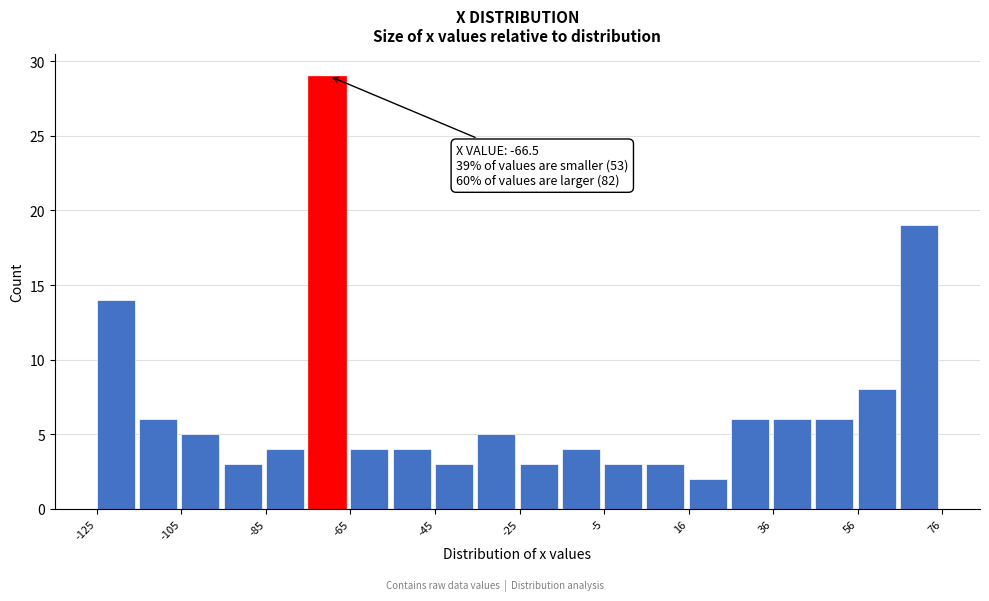

Around what value on the x-axis is the tallest bar? Give the approximate position of its centre, as read against the axis.

-70